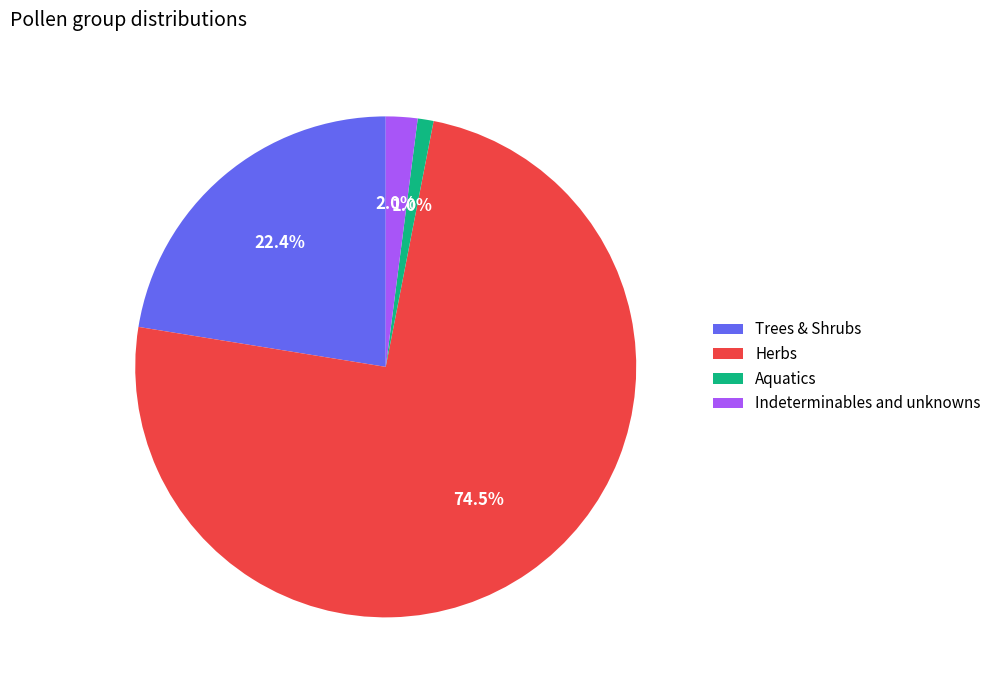

What is the ratio of the value at Aquatics to the value at Indeterminables and unknowns?

0.5